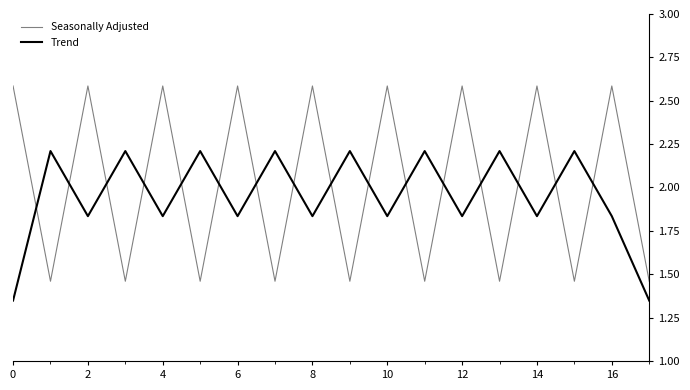

Which series has the widest spread of values?

Seasonally Adjusted